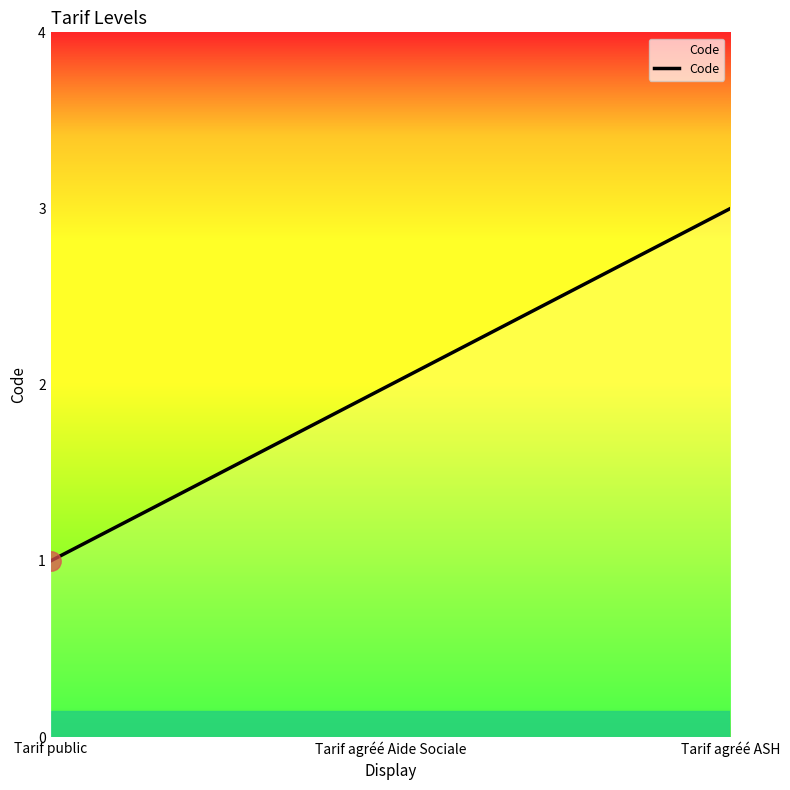

The chart shows a value of 5 at Tarif agréé ASH. True or false?

False